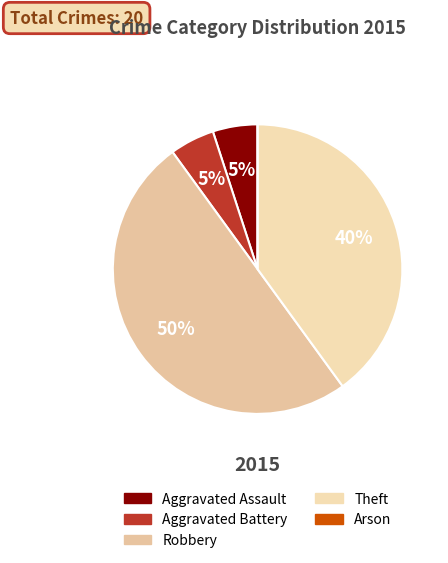

The Arson slice represents 14% of the pie. True or false?

False